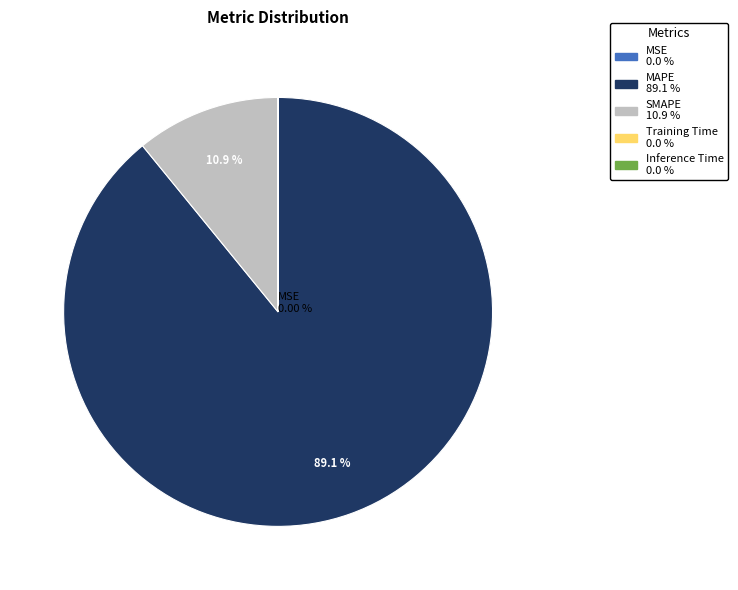

To the nearest percent, what is the average slice percentage?

20%